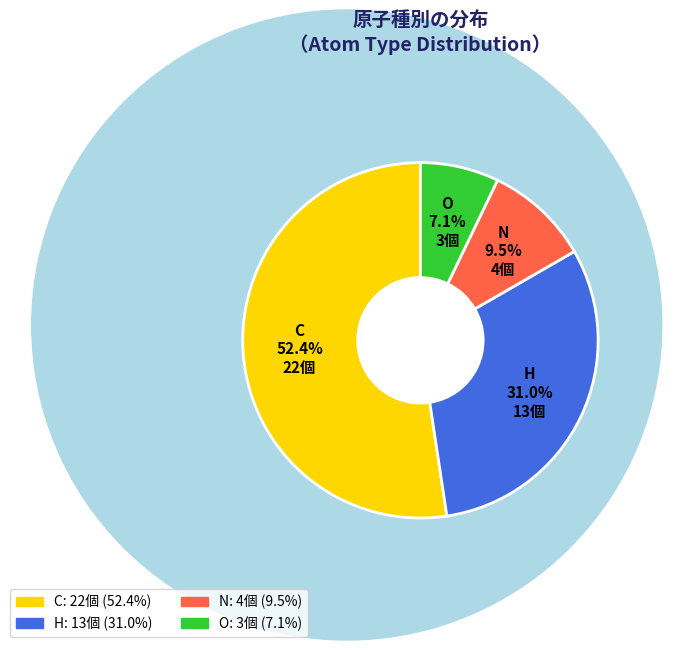

Which slice represents more than half of the pie?

C